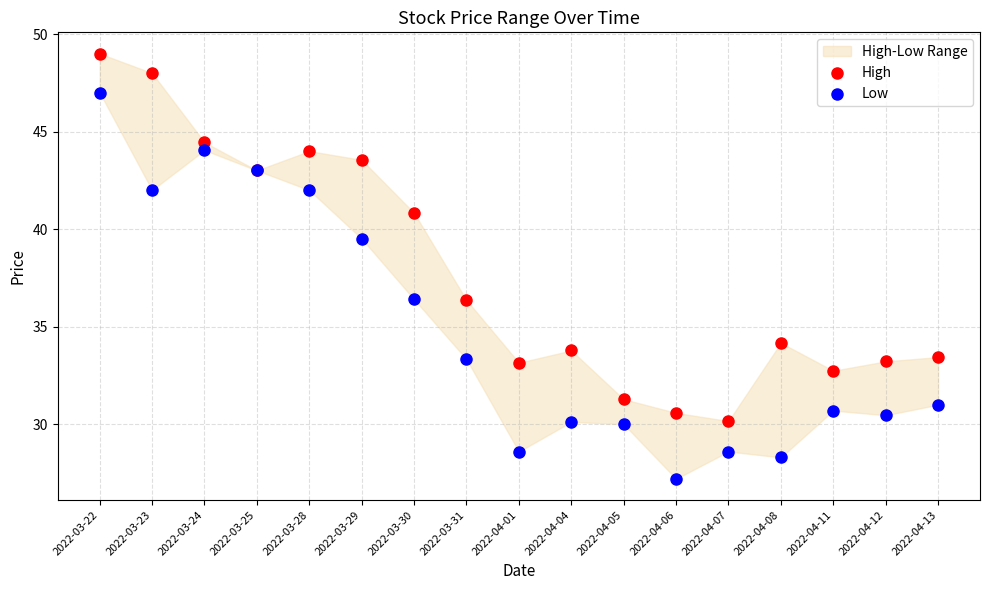

In the High series, what Y value is closest to 39?

40.8